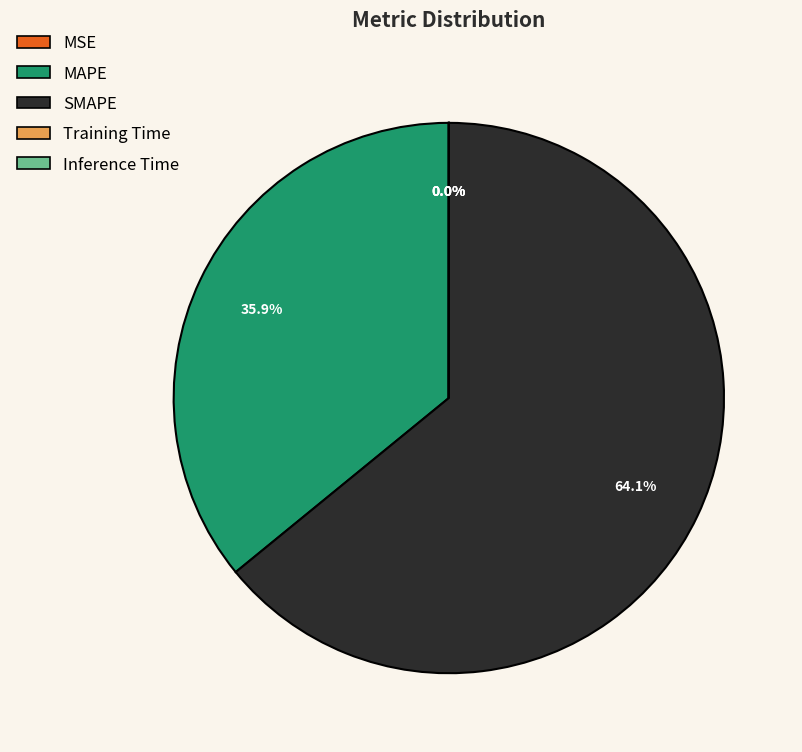

To the nearest percent, what is the difference between the largest and smallest slice percentages?

64%